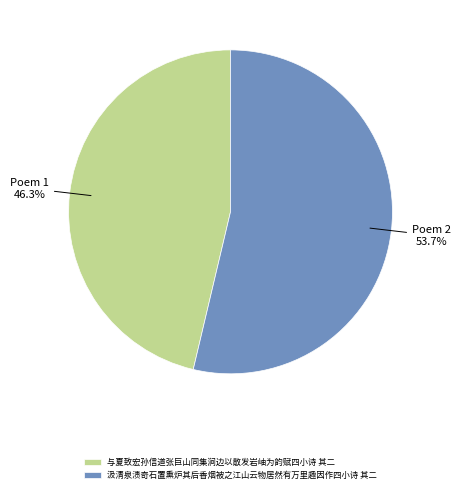

To the nearest percent, what is the combined percentage of 汲清泉渍奇石置熏炉其后香烟被之江山云物居然有万里趣因作四小诗 其二 and 与夏致宏孙信道张巨山同集涧边以散发岩岫为韵赋四小诗 其二?

100%